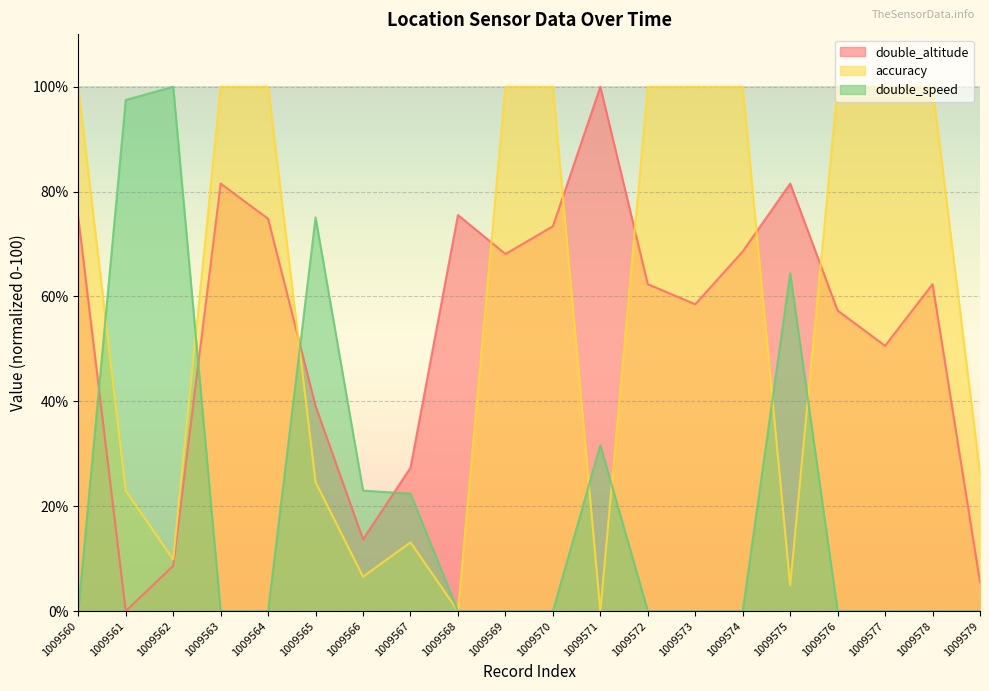

What is the sum of the accuracy values at 1009567 and 1009560?

113.1